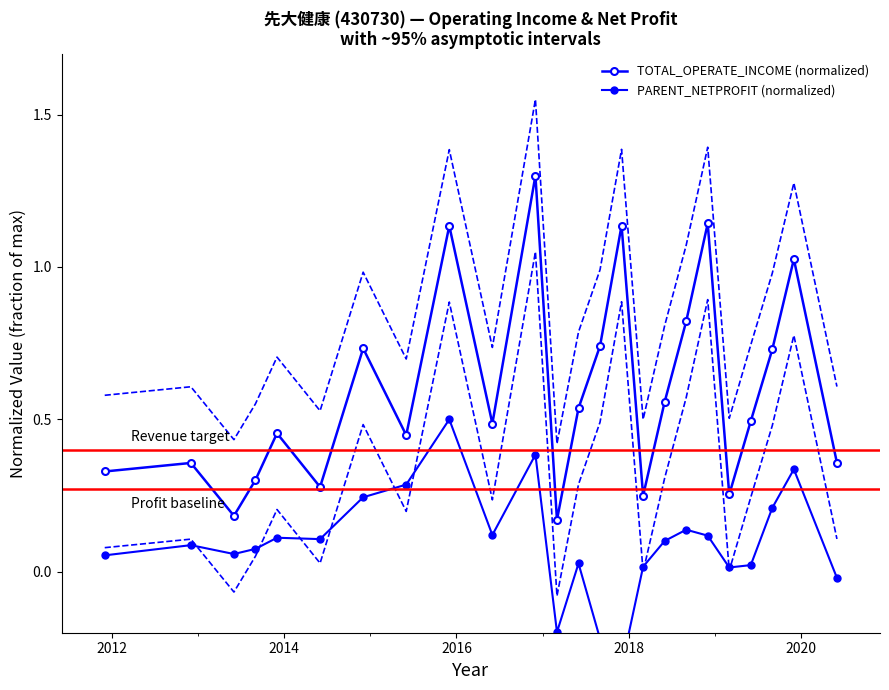

Rank the series by their average value, from highest to lowest.

TOTAL_OPERATE_INCOME (normalized), PARENT_NETPROFIT (normalized)